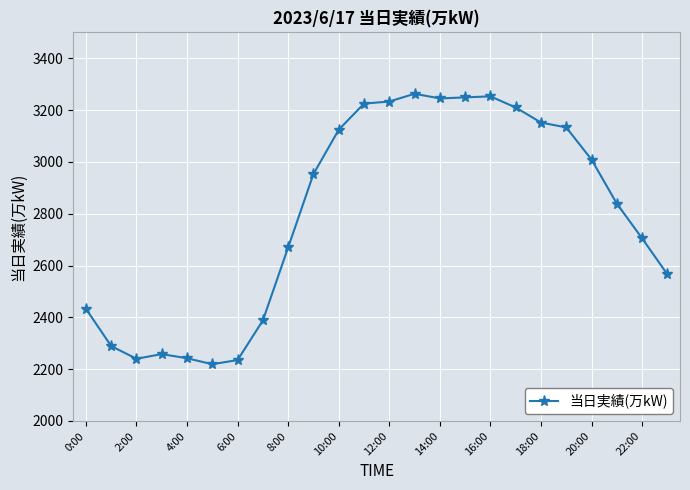

What is the value of the 19th point from the left?

3152